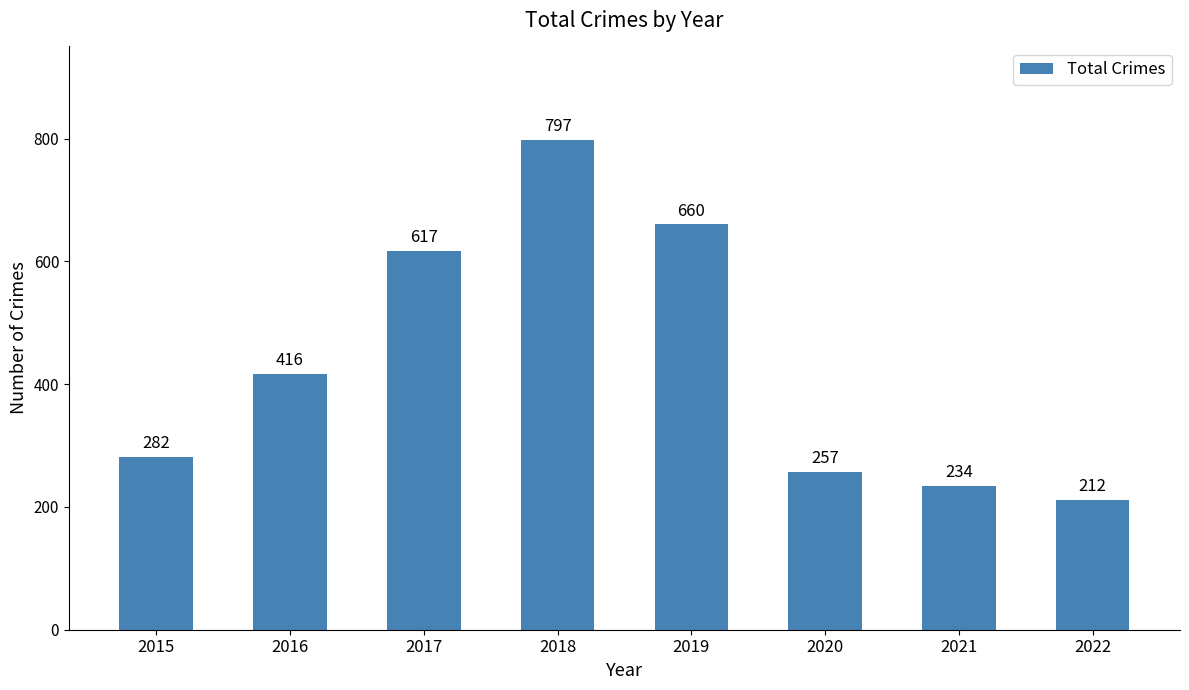

The value at 2016 is 416. True or false?

True